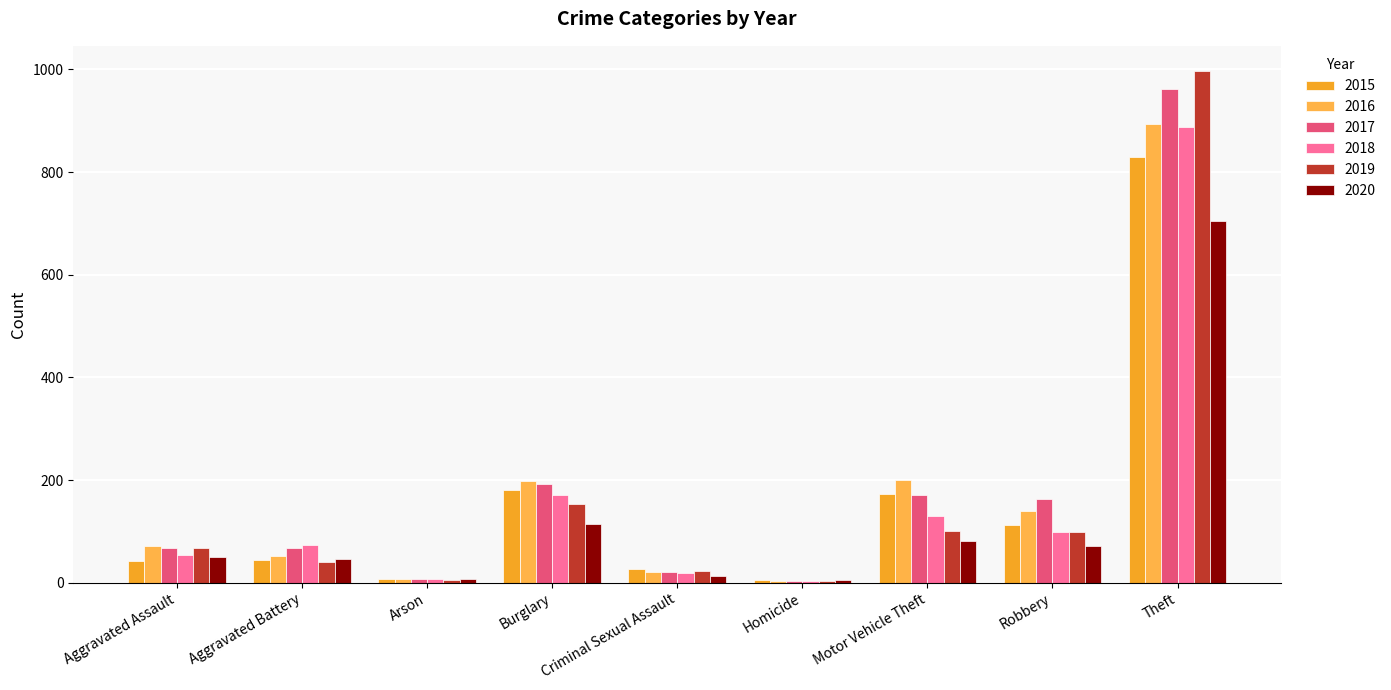

What position from the left is Robbery?

8